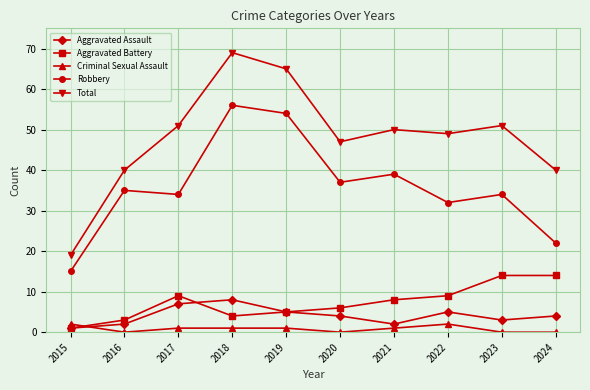

The value of Total at 2021 is 76. True or false?

False